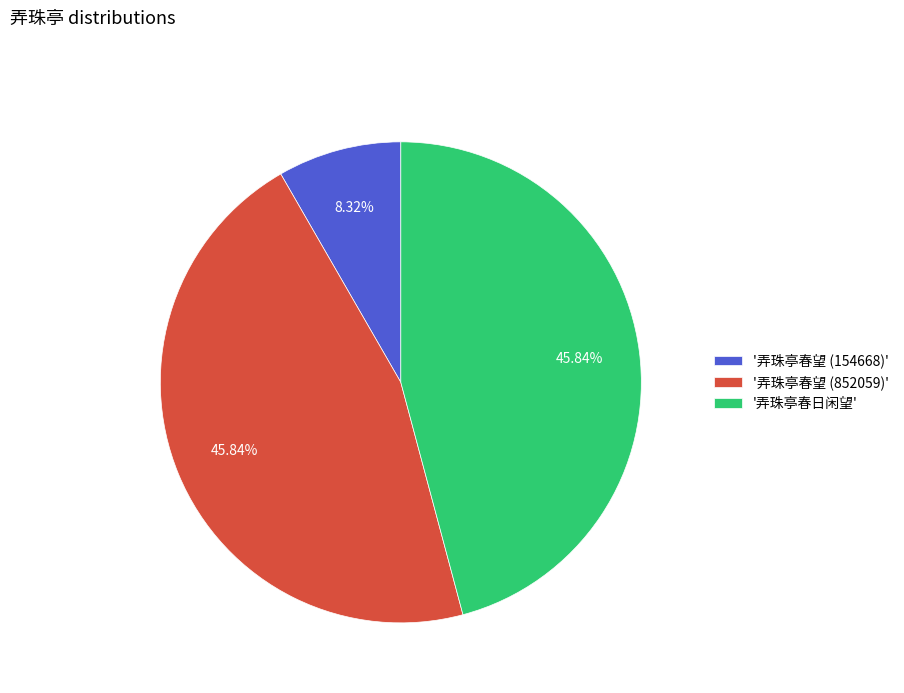

Which has a higher value, '弄珠亭春望 (154668)' or '弄珠亭春望 (852059)'?

'弄珠亭春望 (852059)'